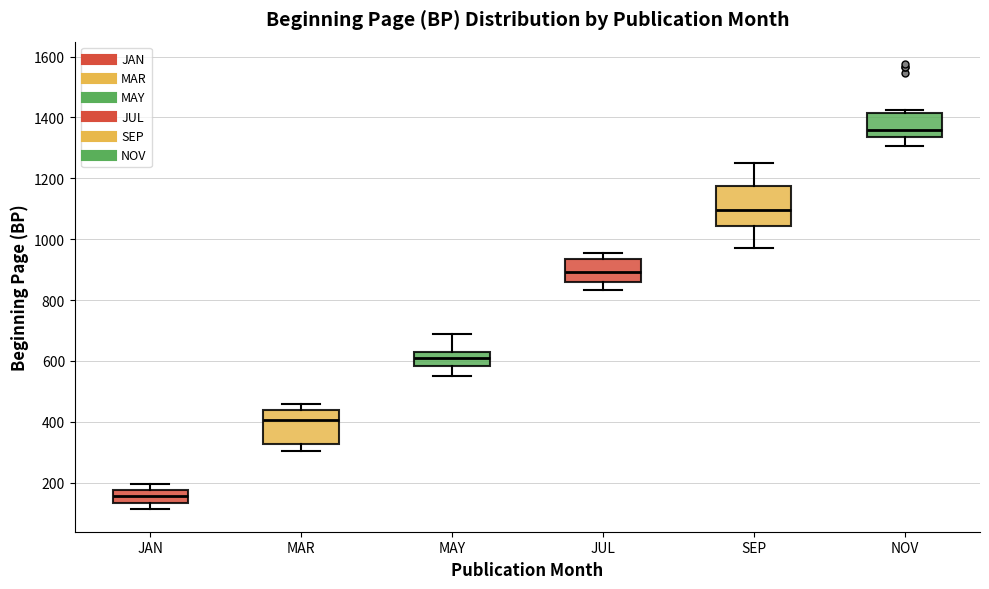

Where does the lower whisker of the box for MAR end on the y-axis? The values are not printed on the chart, so give them approximately, as read against the axis.

300